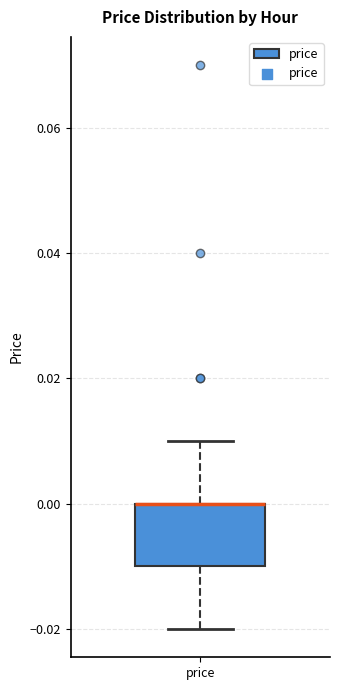

Transcribe this box plot: give where the median line is, the range the box spans, and where the two whiskers end, as read against the y-axis. The values are not printed on the chart, so give them approximately, as read against the axis.

median 0.00 (drawn on the box's upper edge), box -0.01 to 0.00, whiskers -0.02 to 0.01